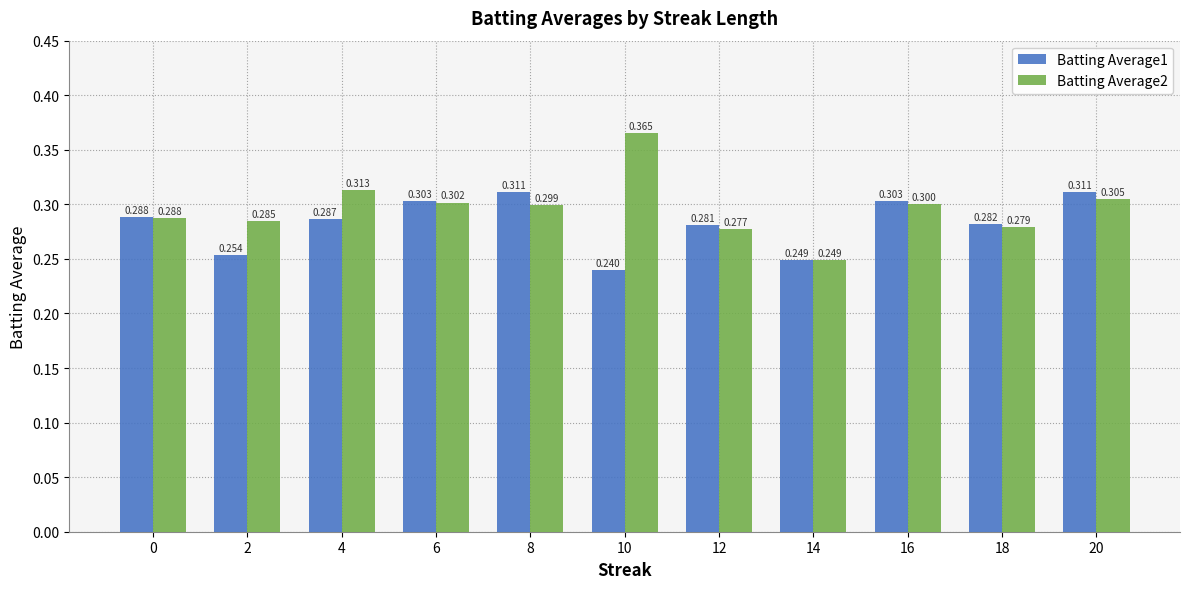

The value of Batting Average2 at 4 is 0.5. True or false?

False